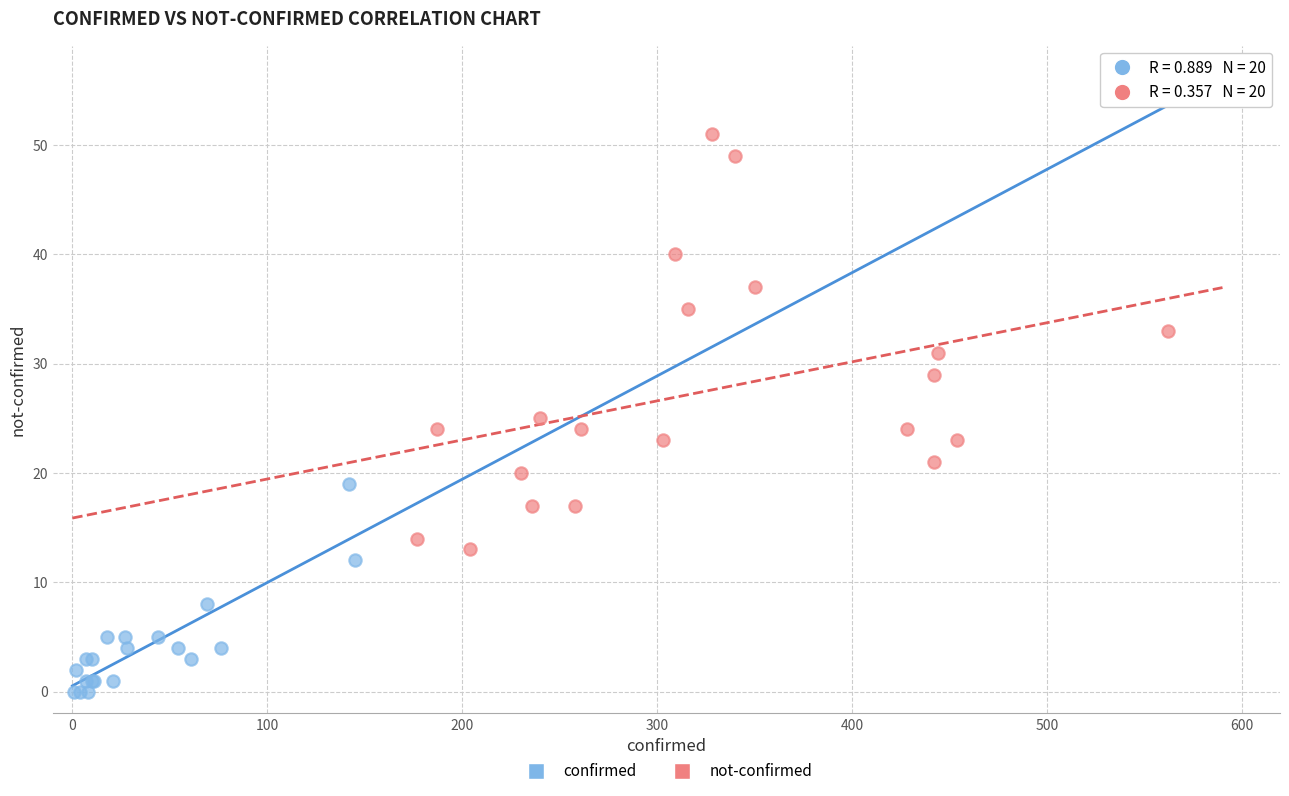

Which series has the widest spread of Y values?

not-confirmed